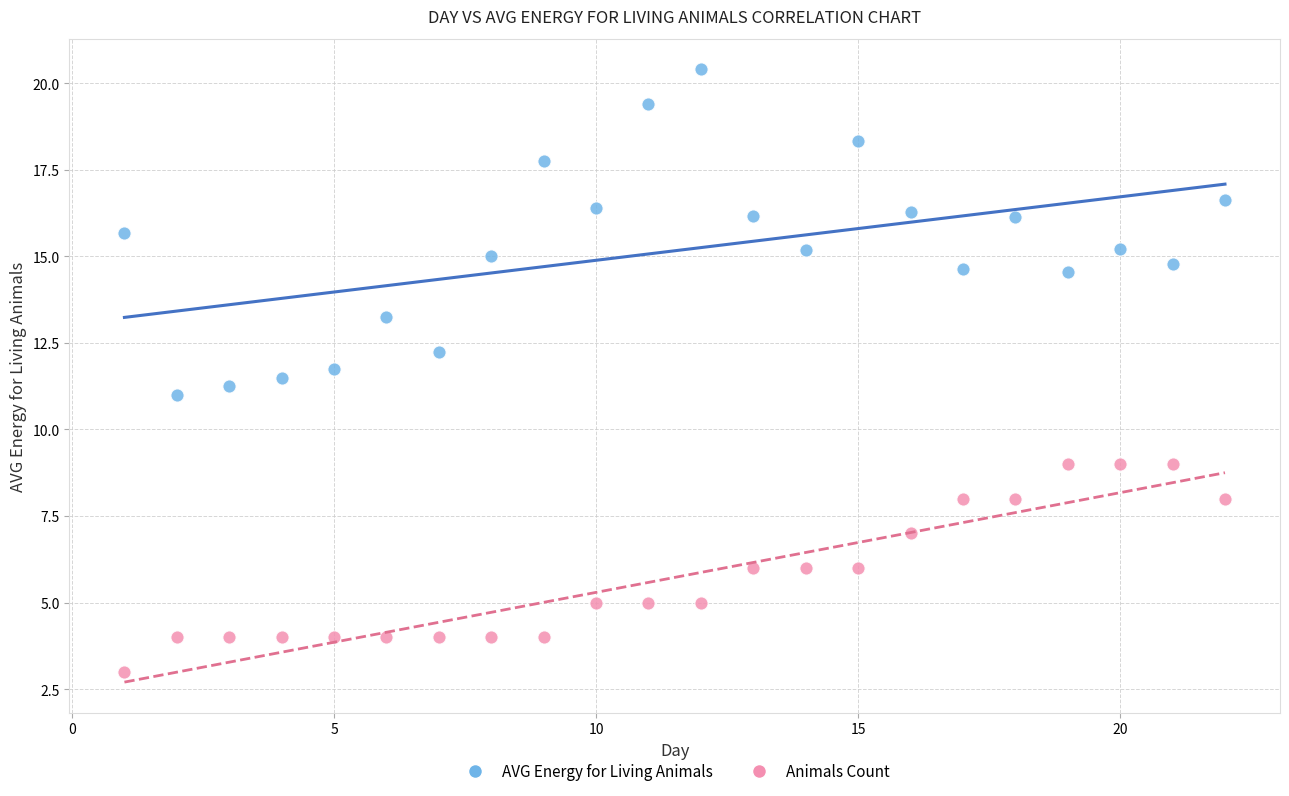

Which series reaches the minimum Y coordinate?

Animals Count